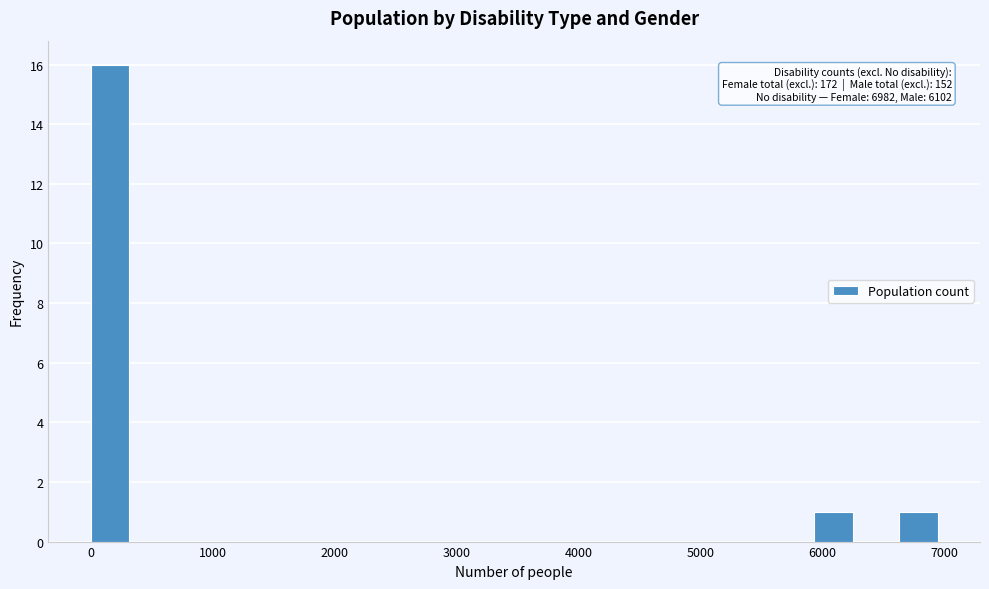

Read against the x-axis, roughly where is the centre of the tallest bar?

200